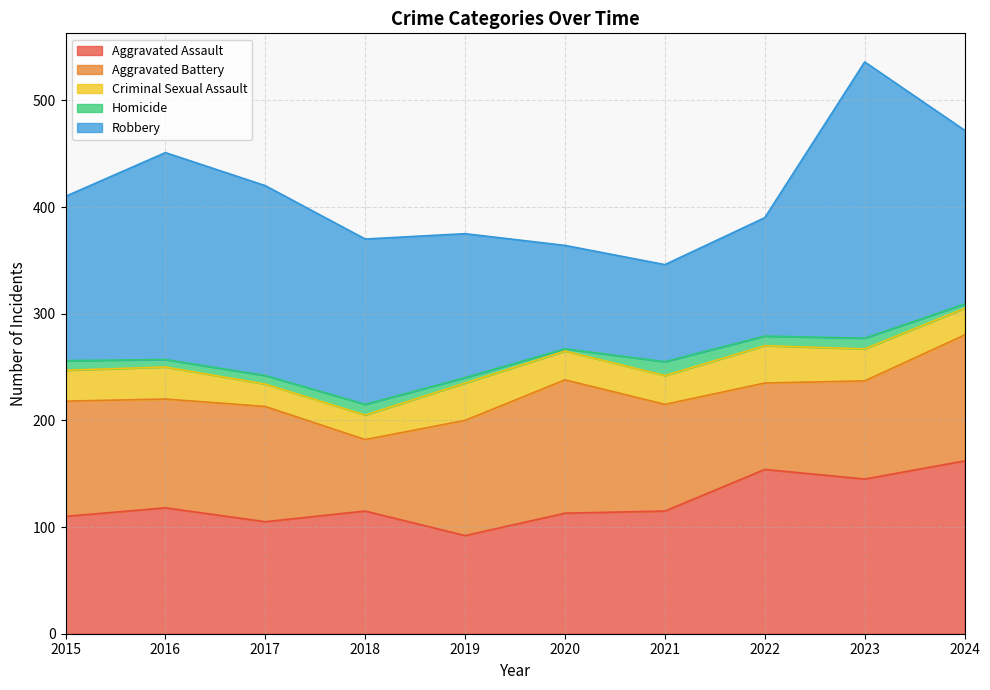

Reading left to right, transcribe all the data shown in this chart.

Aggravated Assault: 110	118	105	115	92	113	115	154	145	162
Aggravated Battery: 108	102	108	67	108	125	100	81	92	118
Criminal Sexual Assault: 29	30	21	23	35	27	27	35	30	25
Homicide: 9	7	8	10	5	2	13	9	10	4
Robbery: 154	194	178	155	135	97	91	111	259	163